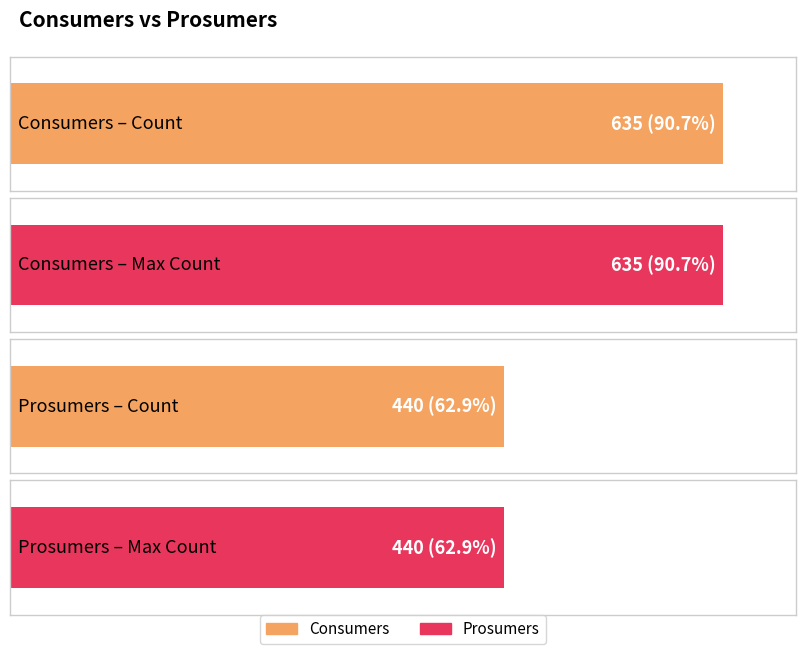

Which series has the largest total across all categories?

Consumers